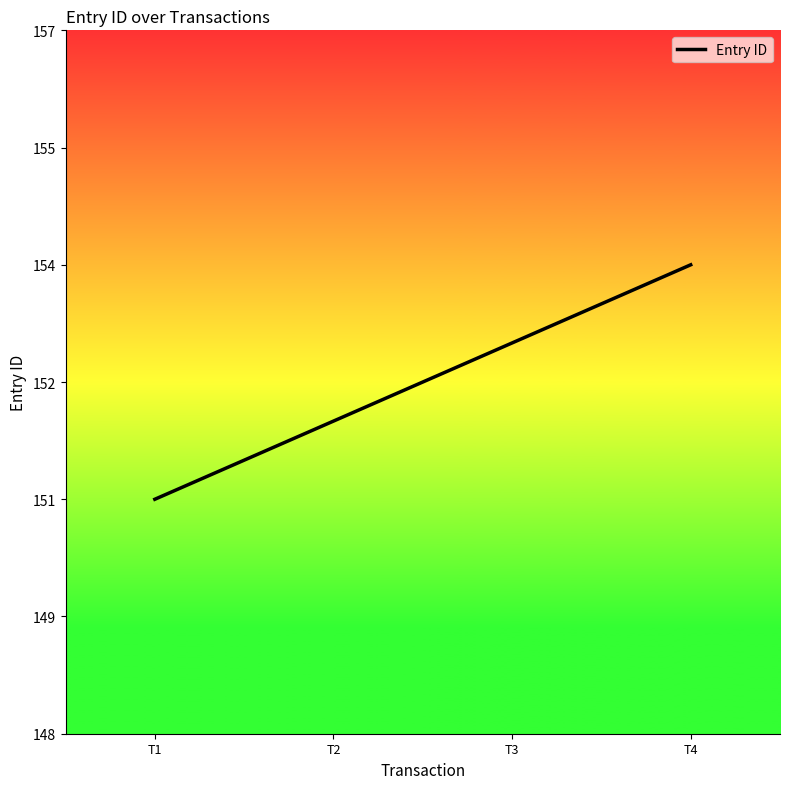

Reading left to right, transcribe all the data shown in this chart.

T1=151	T2=152	T3=153	T4=154